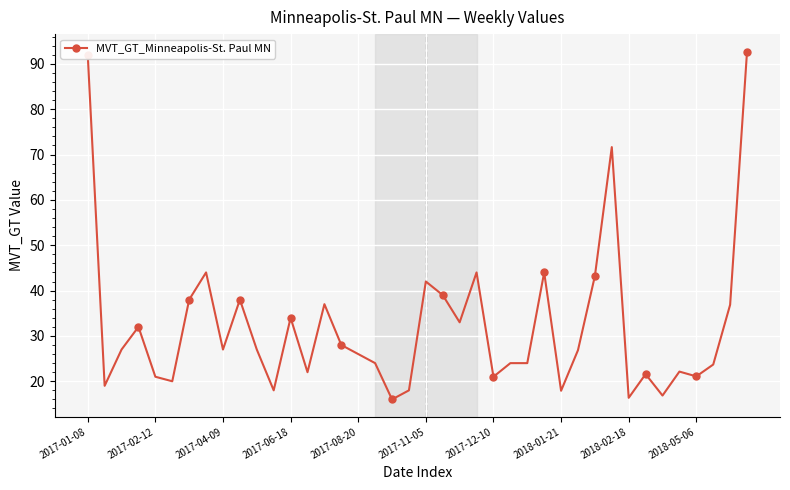

What is the value of the 12th point from the left?

18.0